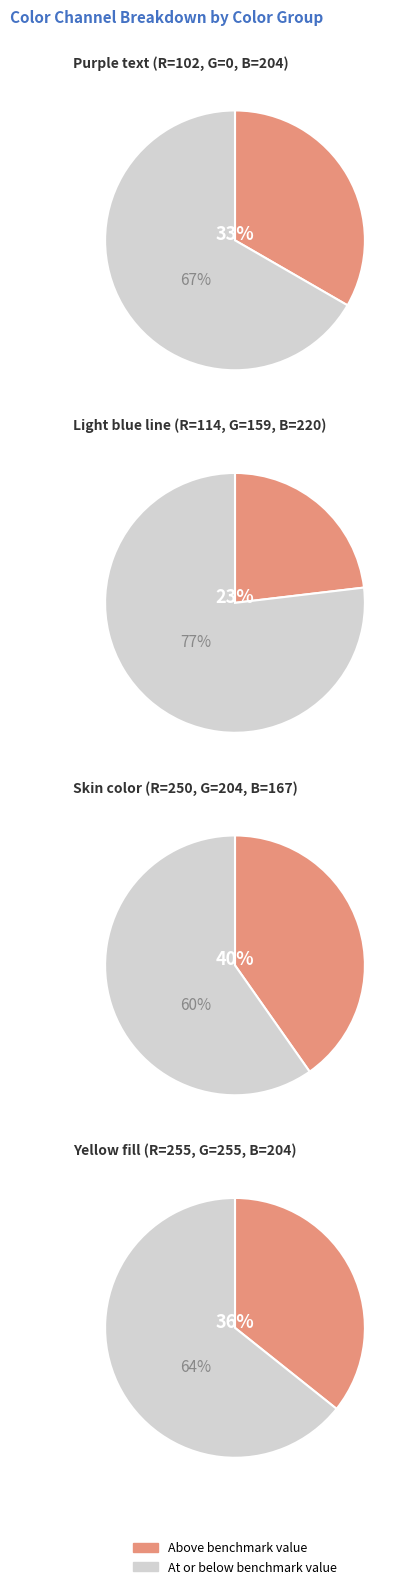

Is there a majority slice in this chart?

Yes